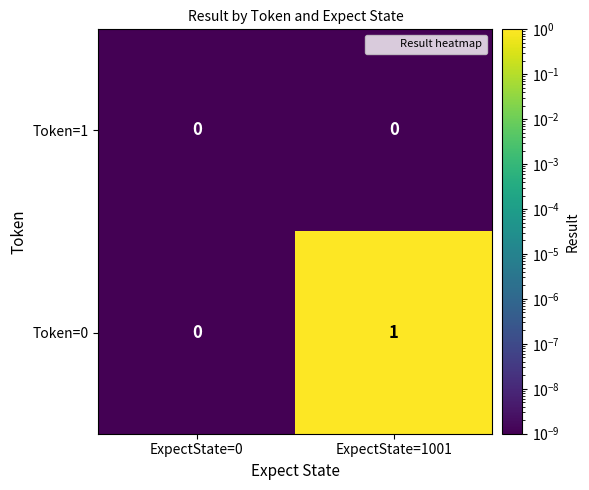

Reading left to right, transcribe all the data shown in this chart.

Token=1: ExpectState=0=0	ExpectState=1001=0
Token=0: ExpectState=0=0	ExpectState=1001=1